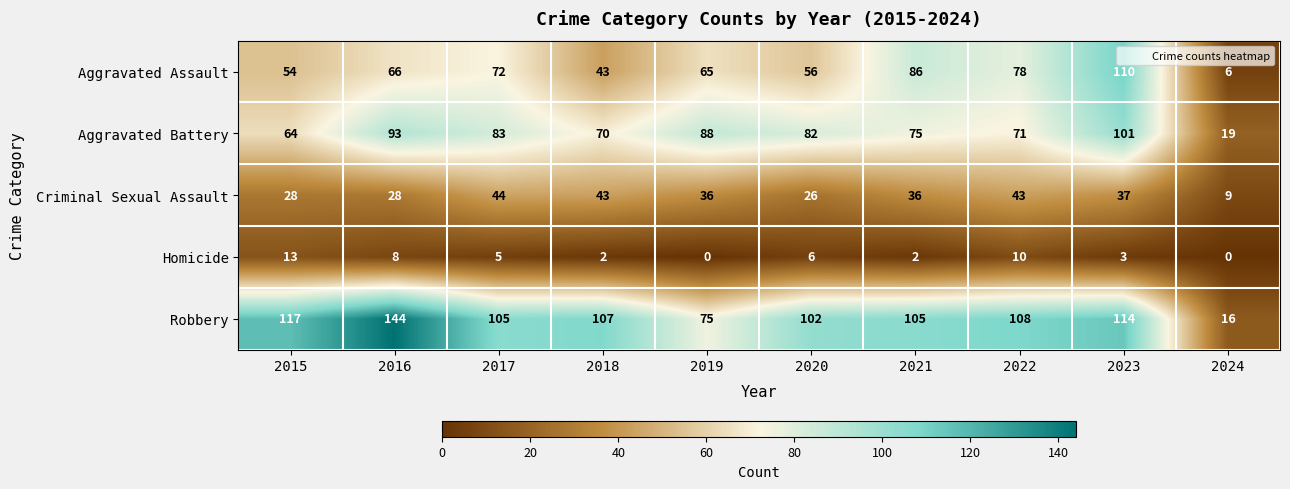

At which category is the sum across all series the highest?

2023